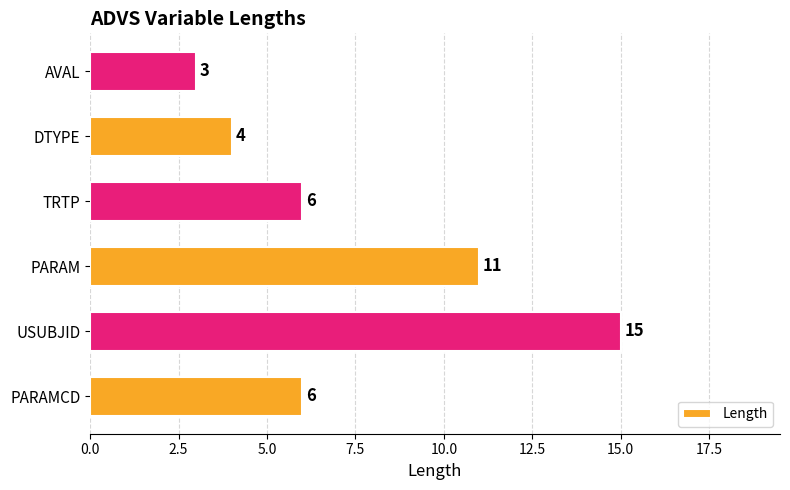

Reading bottom to top, what are all the values shown in this chart?

PARAMCD=6	USUBJID=15	PARAM=11	TRTP=6	DTYPE=4	AVAL=3